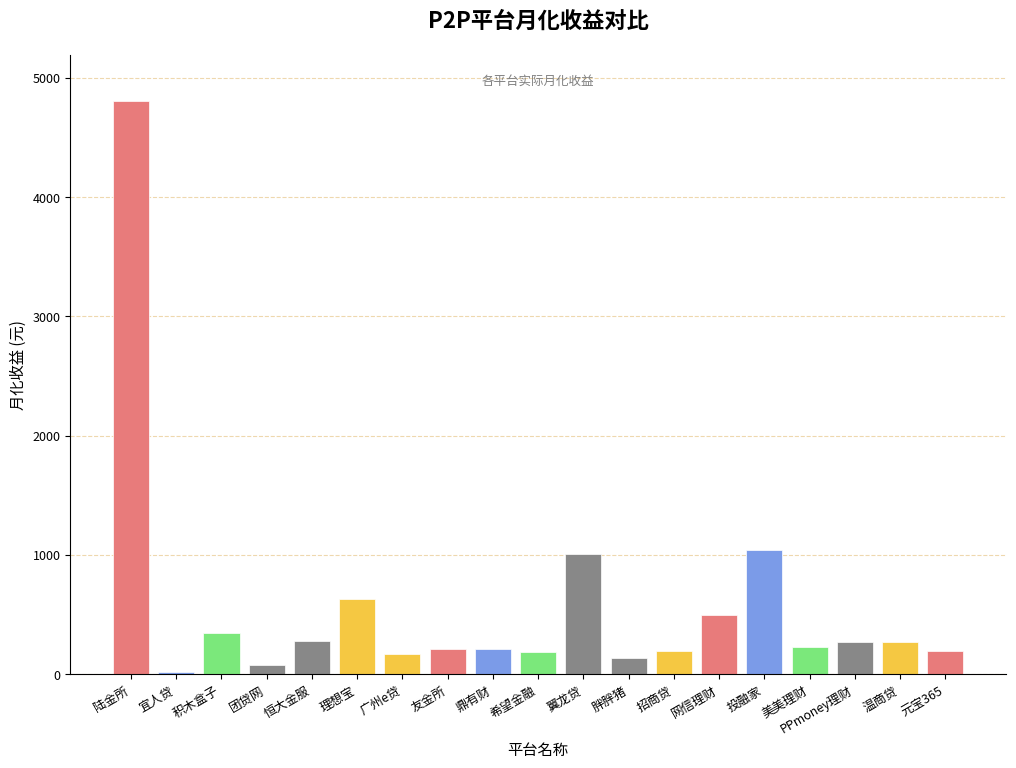

What is the average value?

566.0